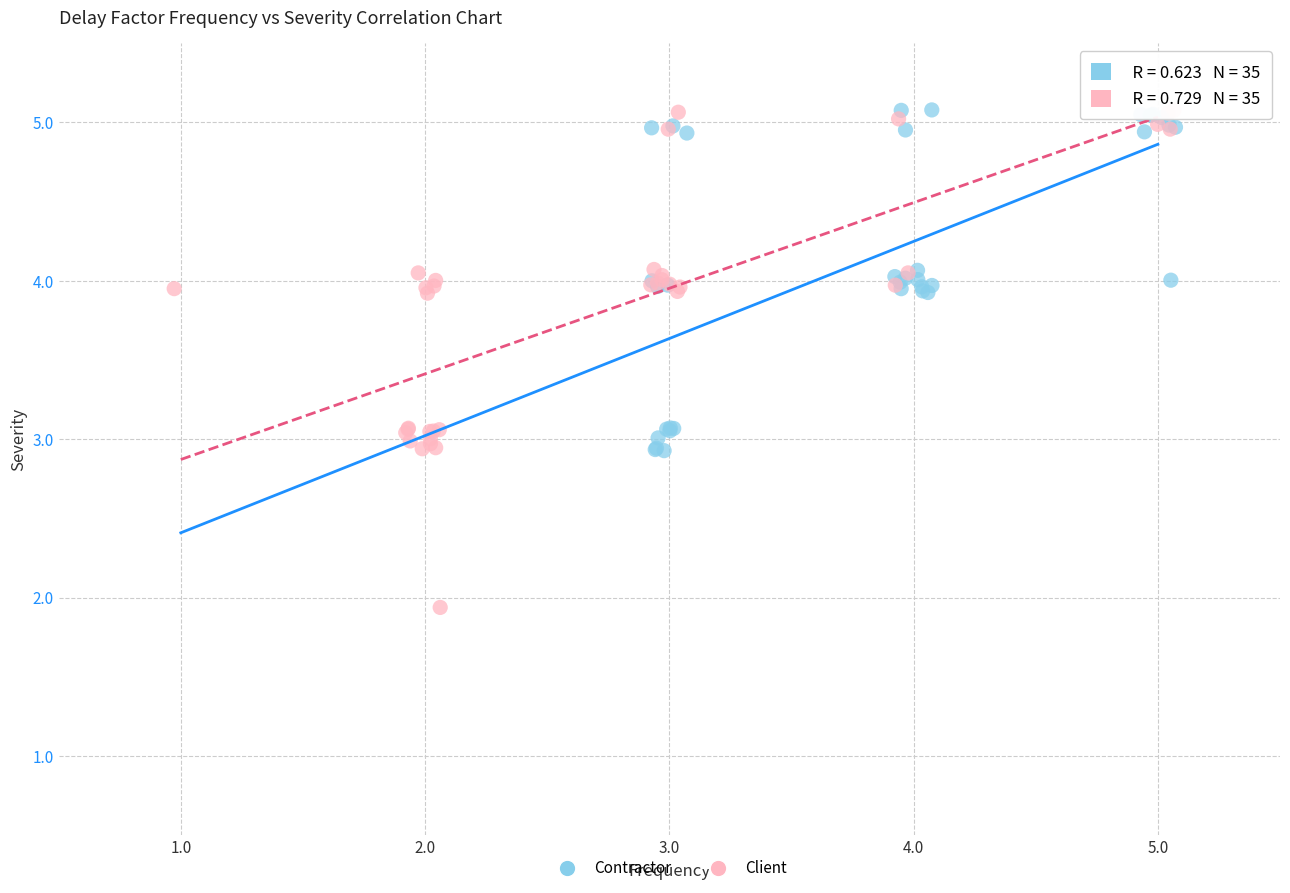

Which series reaches the minimum Y coordinate?

Client